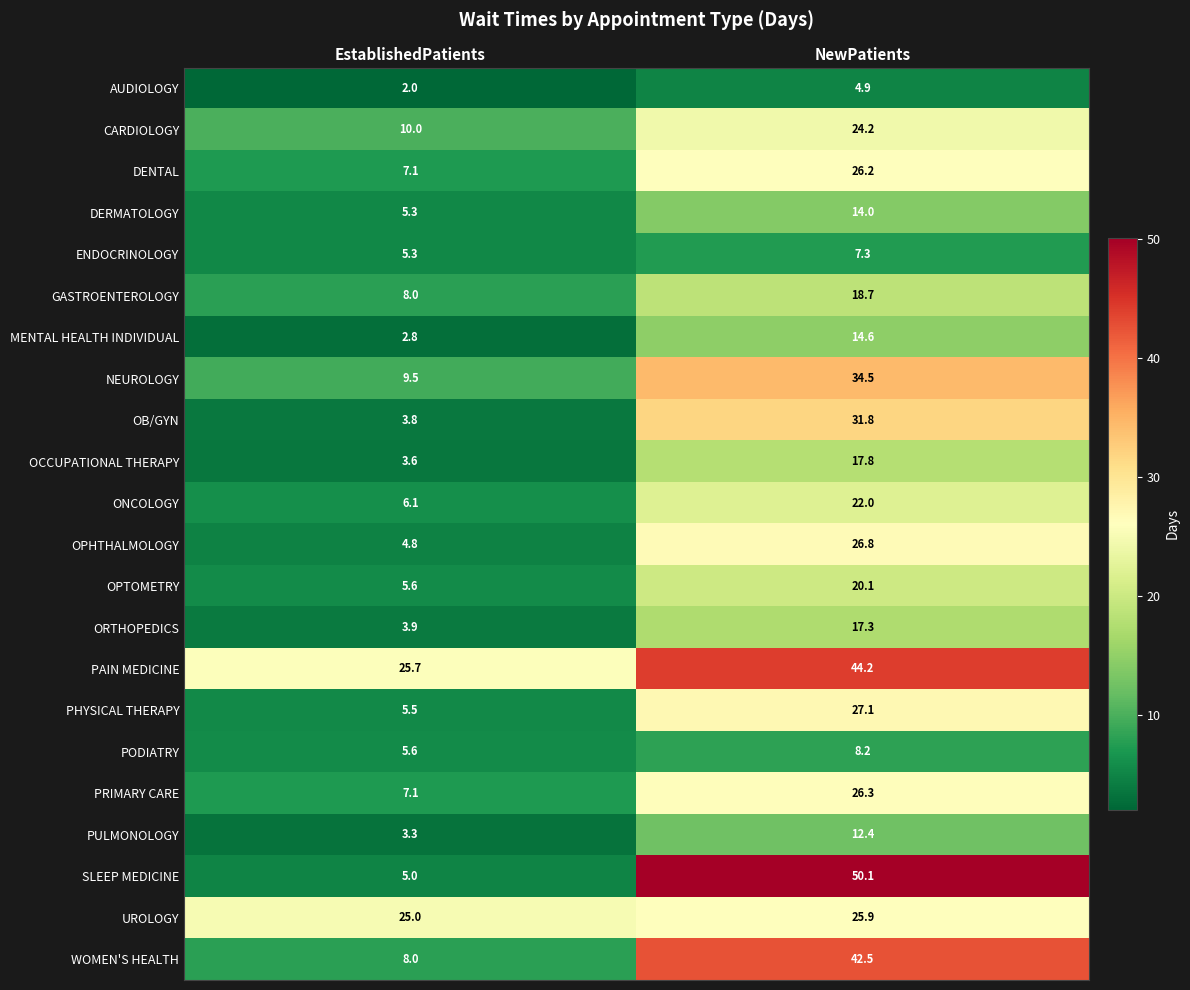

Rank the series by their maximum value, from highest to lowest.

SLEEP MEDICINE, PAIN MEDICINE, WOMEN'S HEALTH, NEUROLOGY, OB/GYN, PHYSICAL THERAPY, OPHTHALMOLOGY, PRIMARY CARE, DENTAL, UROLOGY, CARDIOLOGY, ONCOLOGY, OPTOMETRY, GASTROENTEROLOGY, OCCUPATIONAL THERAPY, ORTHOPEDICS, MENTAL HEALTH INDIVIDUAL, DERMATOLOGY, PULMONOLOGY, PODIATRY, ENDOCRINOLOGY, AUDIOLOGY